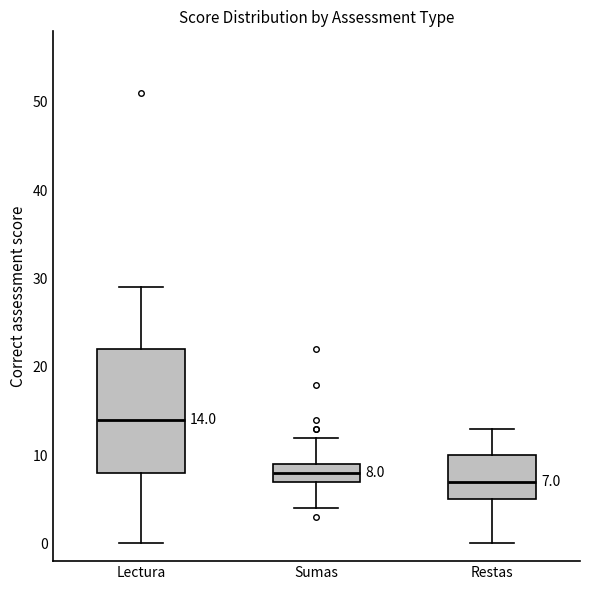

Comparing the boxes themselves (not the whiskers), which one is the tallest?

Lectura